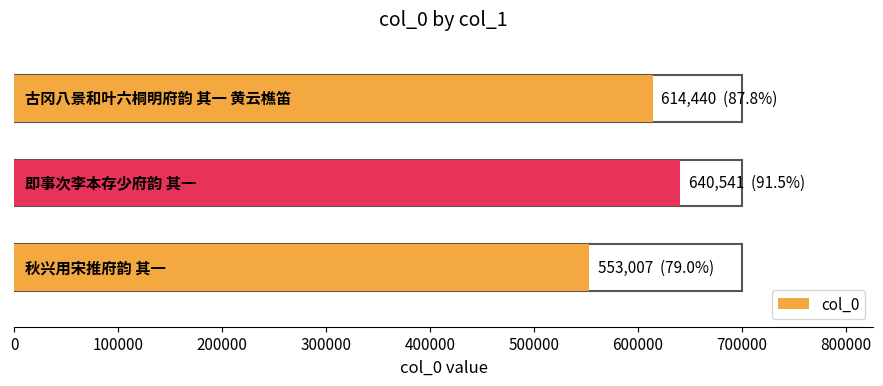

Which has a higher value, 即事次李本存少府韵 其一 or 古冈八景和叶六桐明府韵 其一 黄云樵笛?

即事次李本存少府韵 其一